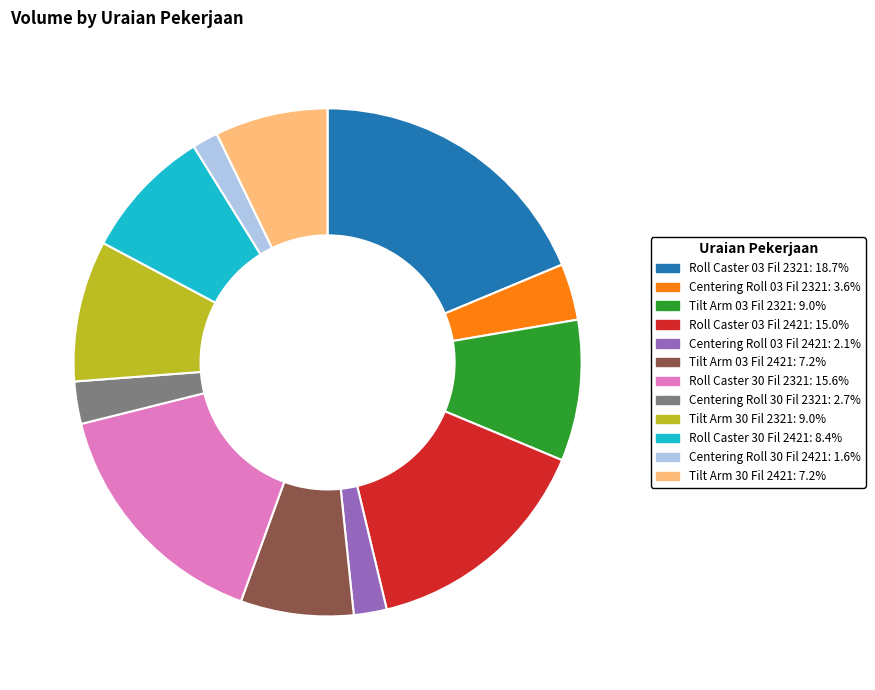

Do Tilt Arm 30 Fil 2421 and Centering Roll 30 Fil 2321 together represent more than half of the pie?

No